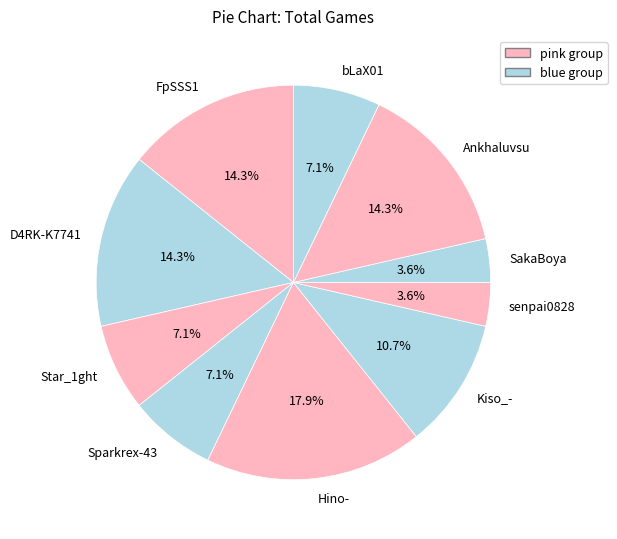

Which slice is the largest?

Hino-